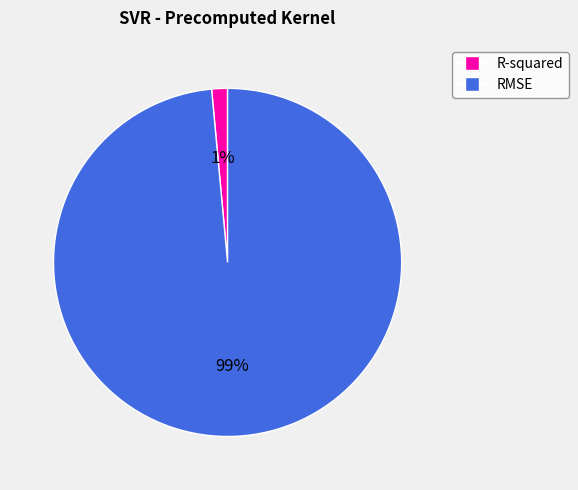

Rank the categories by value from highest to lowest.

RMSE, R-squared